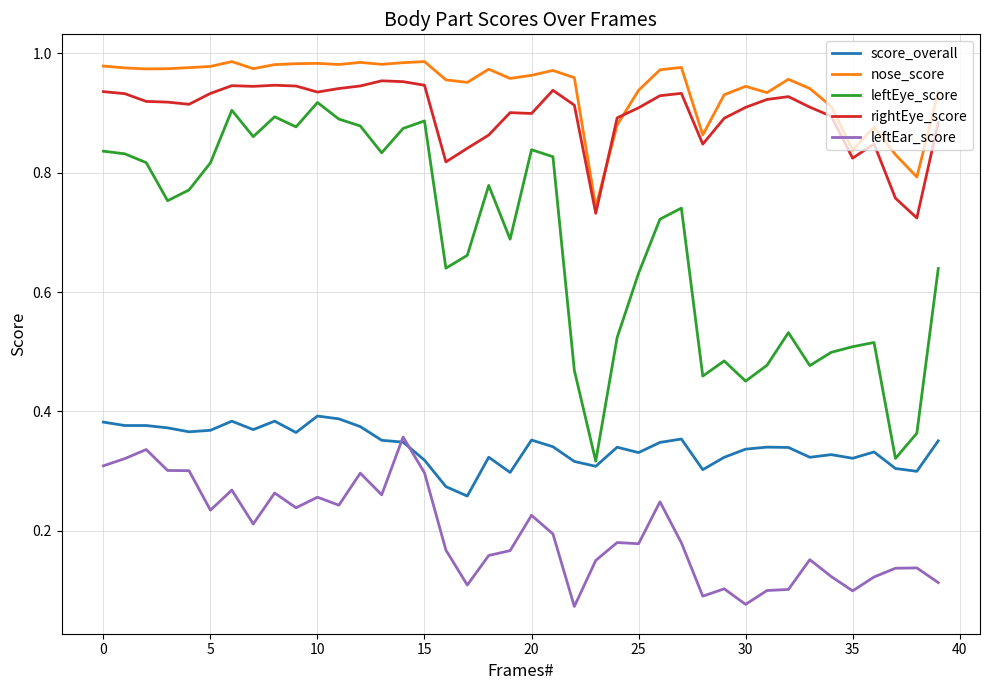

Which series has the largest total across all categories?

nose_score